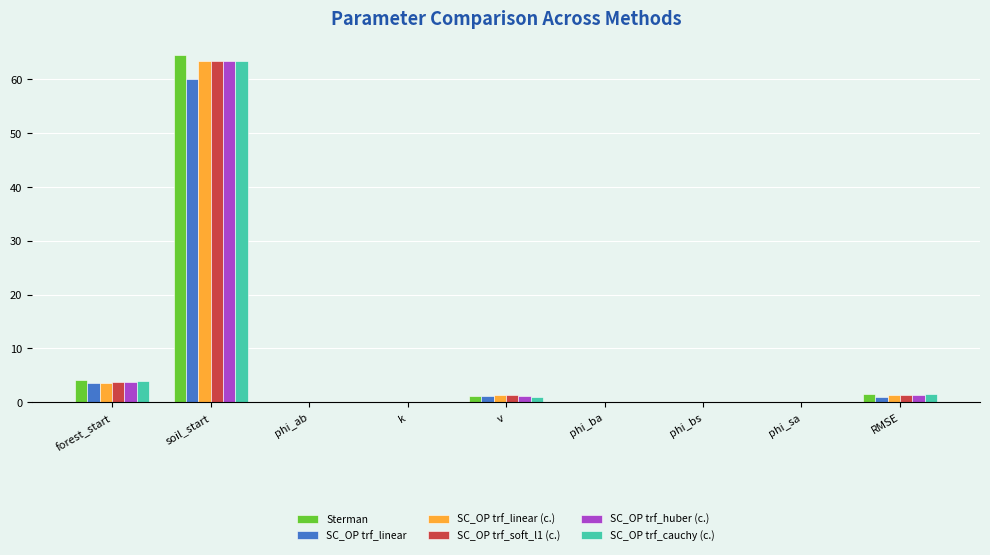

At which category is the sum across all series the highest?

soil_start